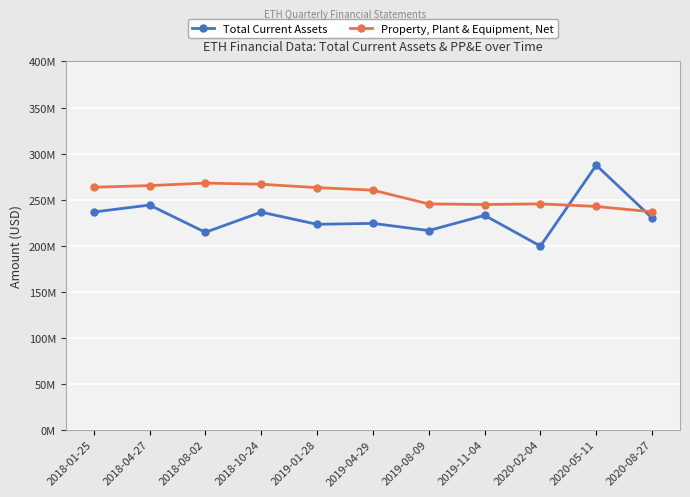

Where does the Property, Plant & Equipment, Net series first go above 260222000?

2018-01-25